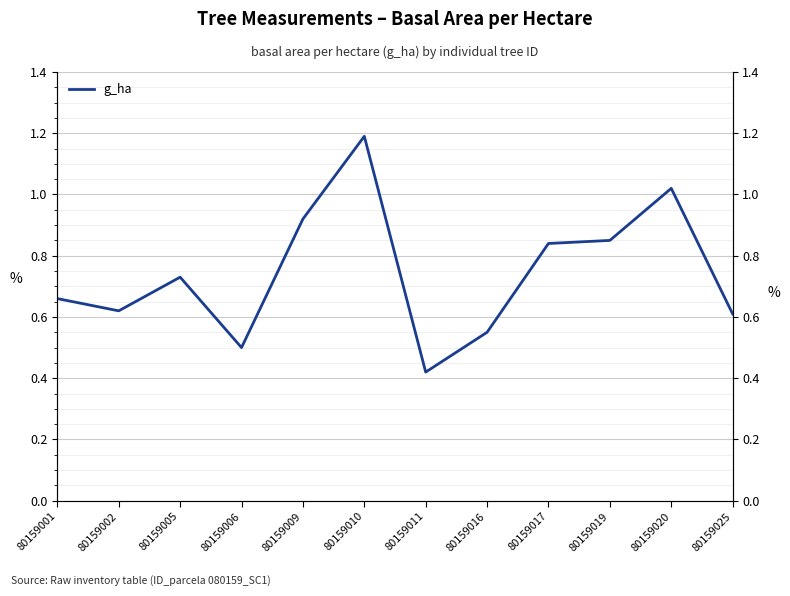

Is the value of g_ha at 80159016 greater than the value of dbh at 80159010?

No